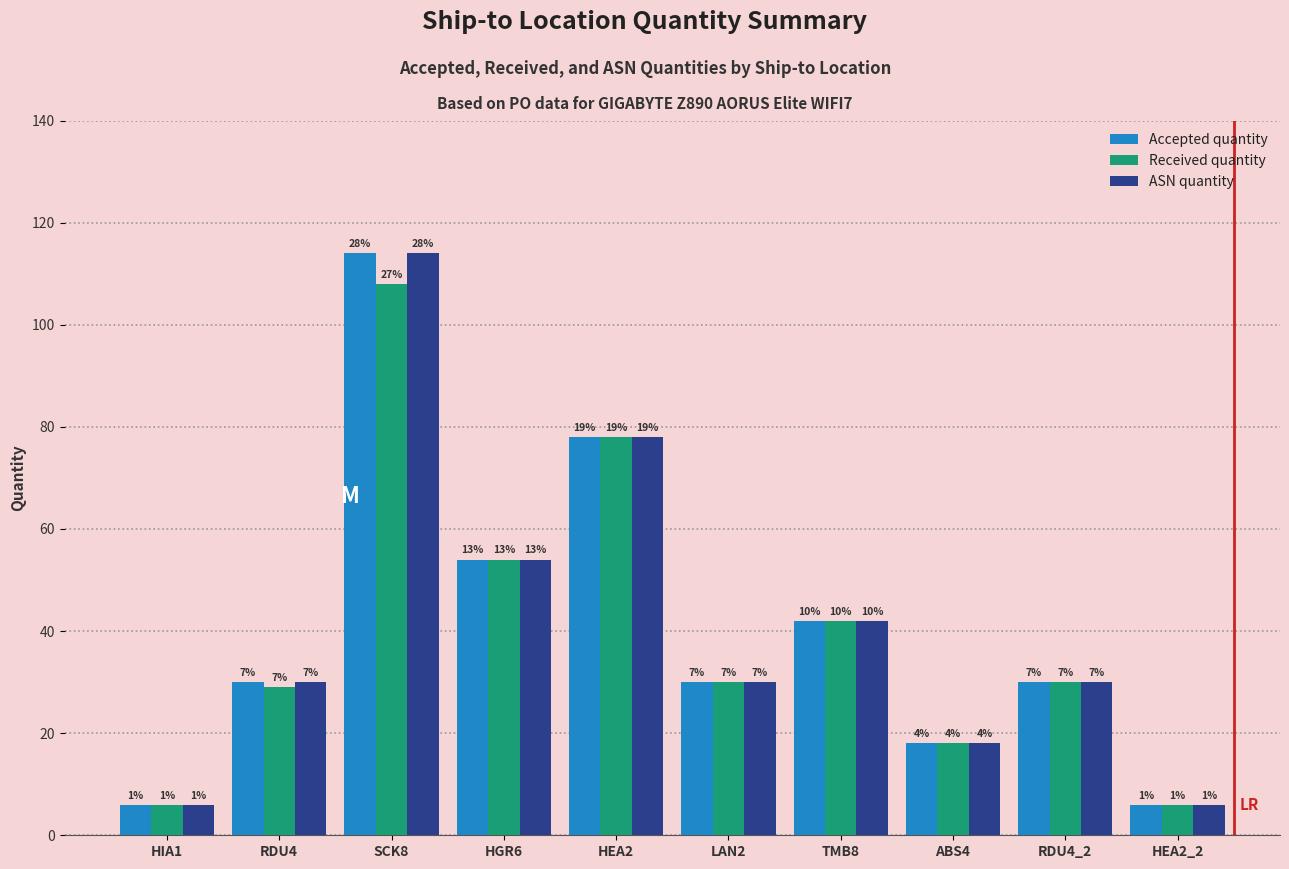

At which label does Accepted quantity reach its peak?

SCK8